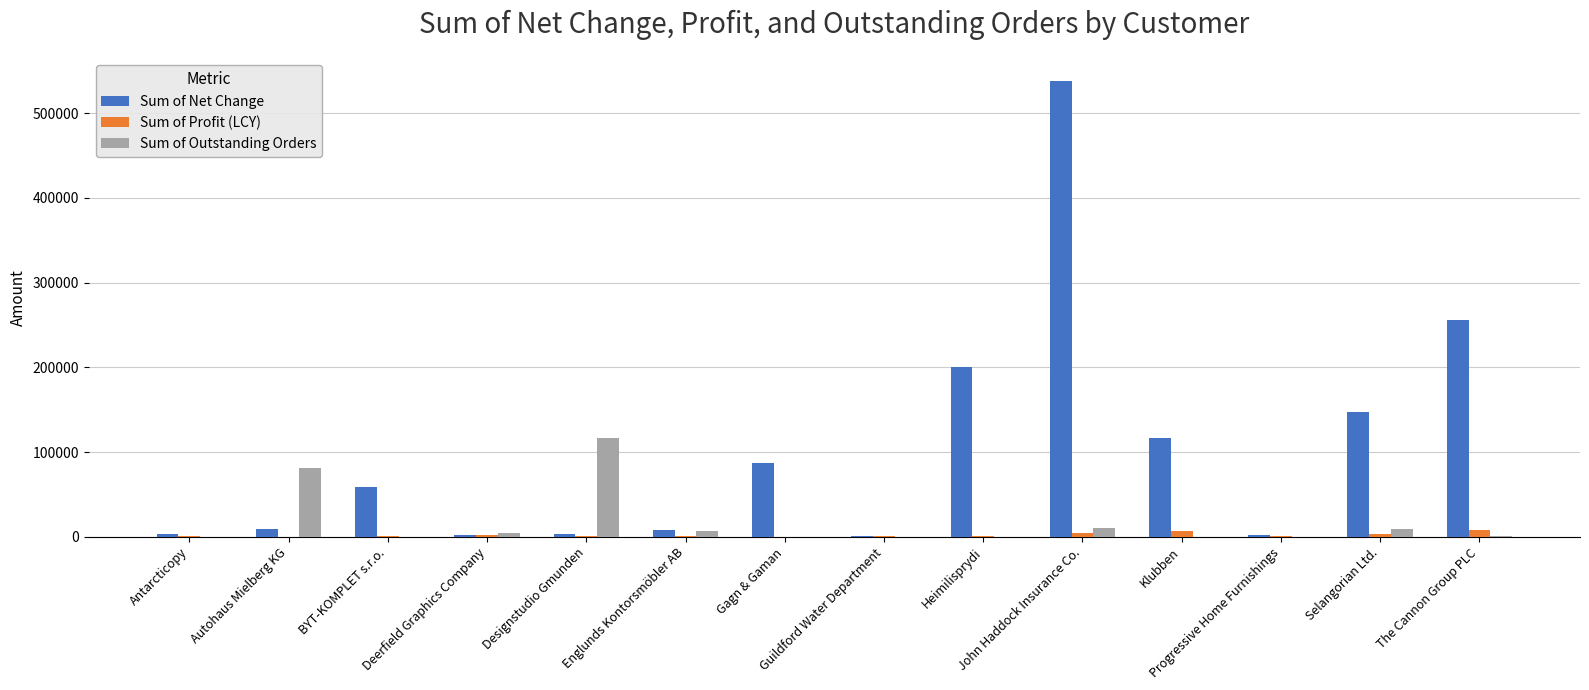

How many values in the Sum of Outstanding Orders series exceed 1354?

7